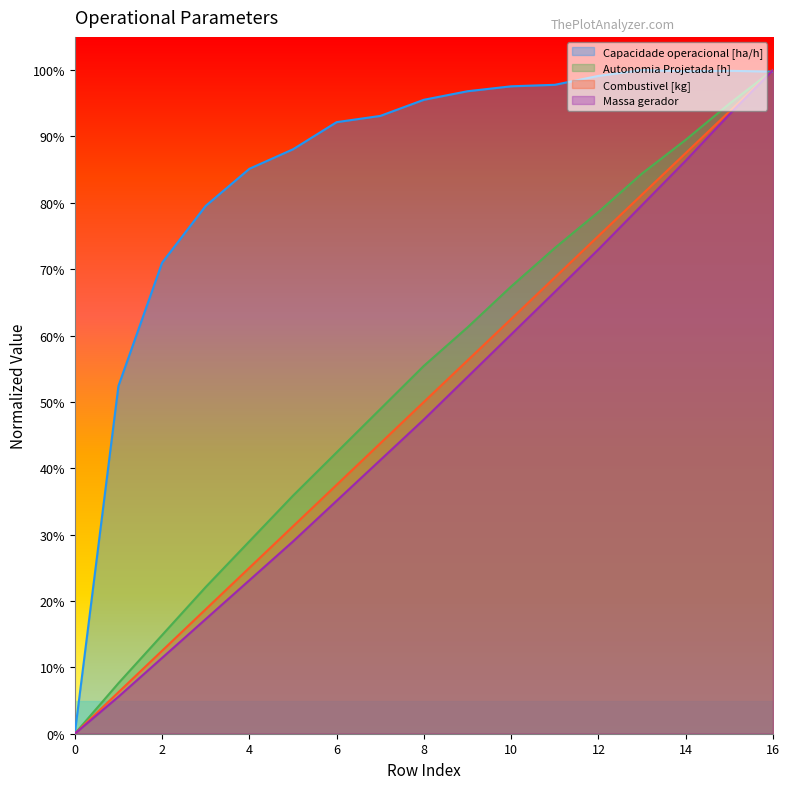

Which series ends up on top after the final intersection of Combustivel [kg] and Capacidade operacional [ha/h]?

Combustivel [kg]